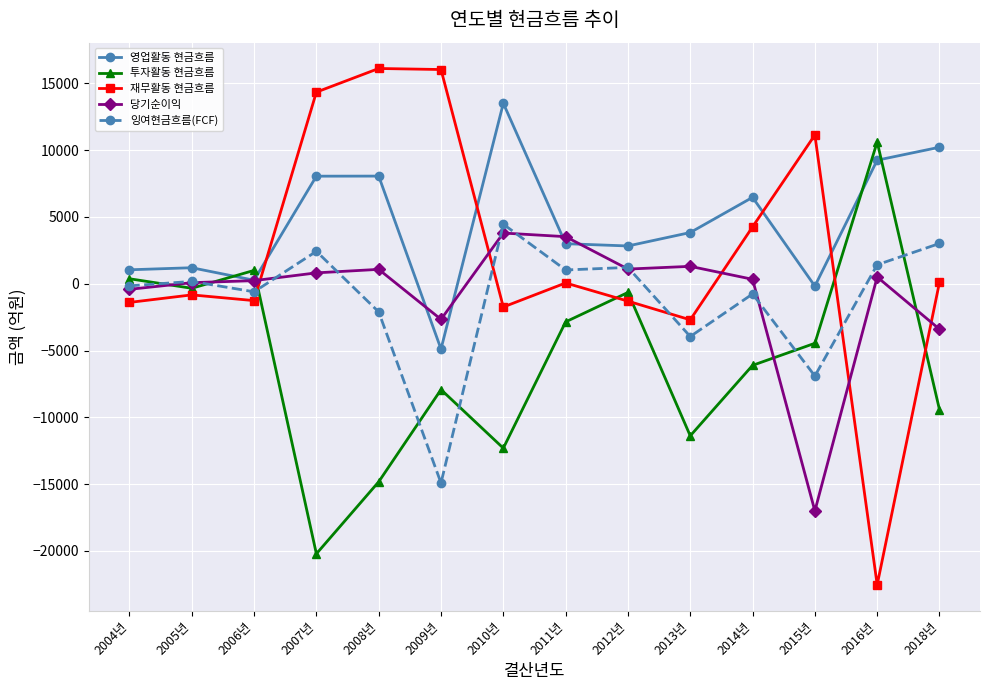

What is the label of the 10th point from the left?

2013년